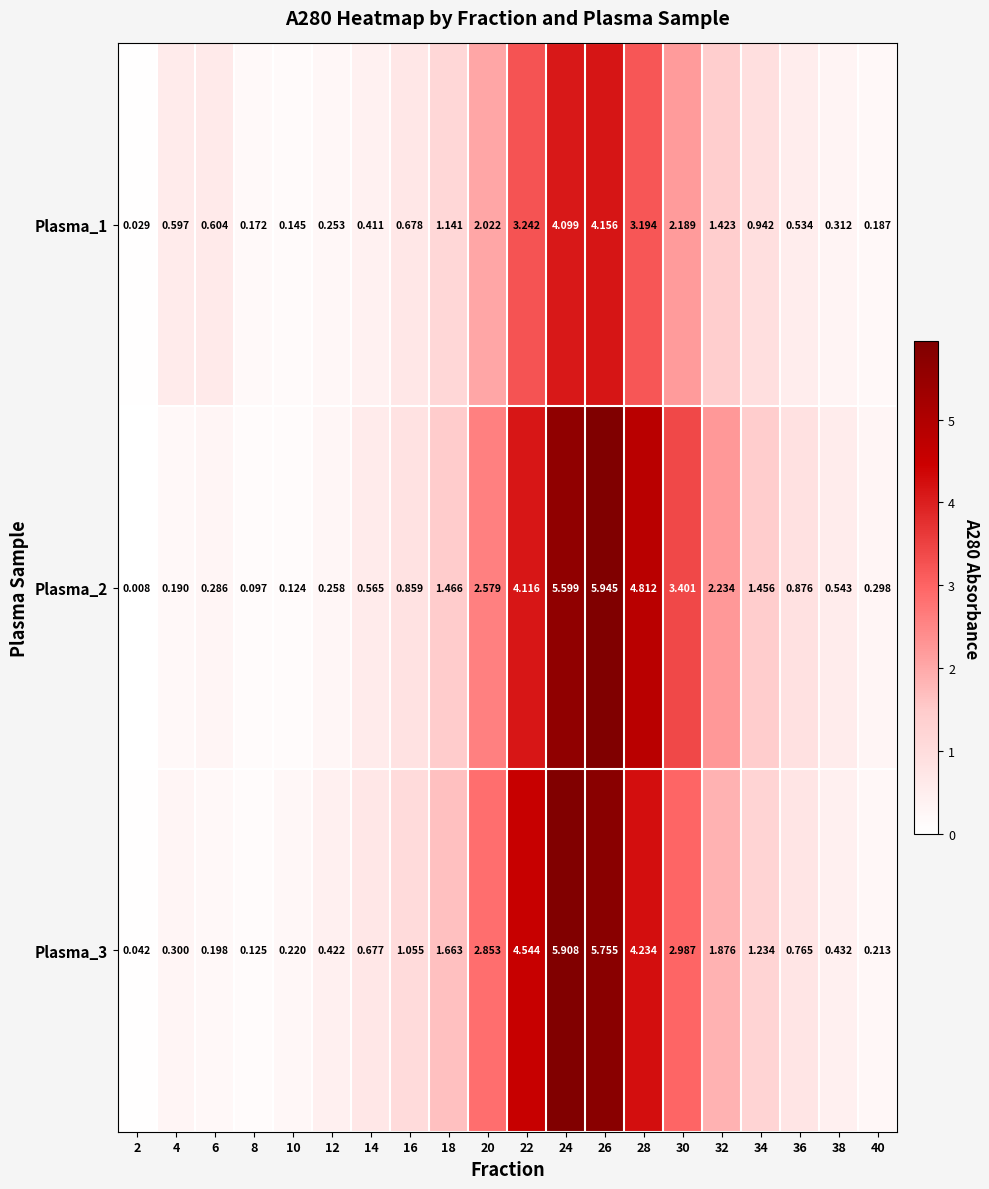

Is the value of Plasma_3 at 6 greater than the value of Plasma_1 at 22?

No